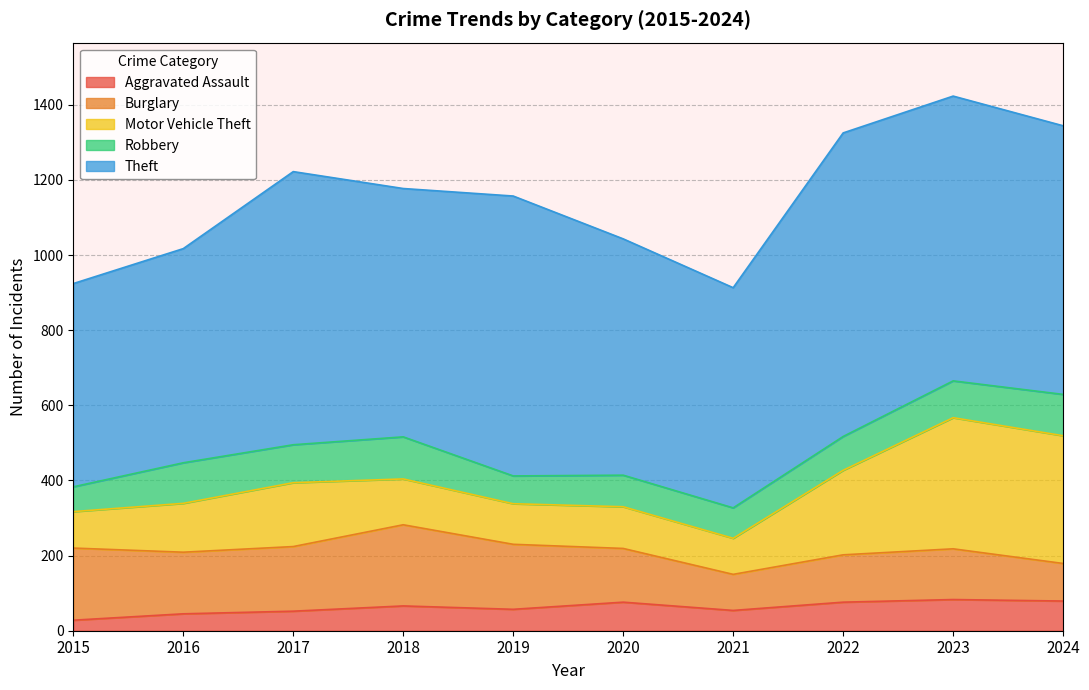

What is the average value of the Motor Vehicle Theft series?

175